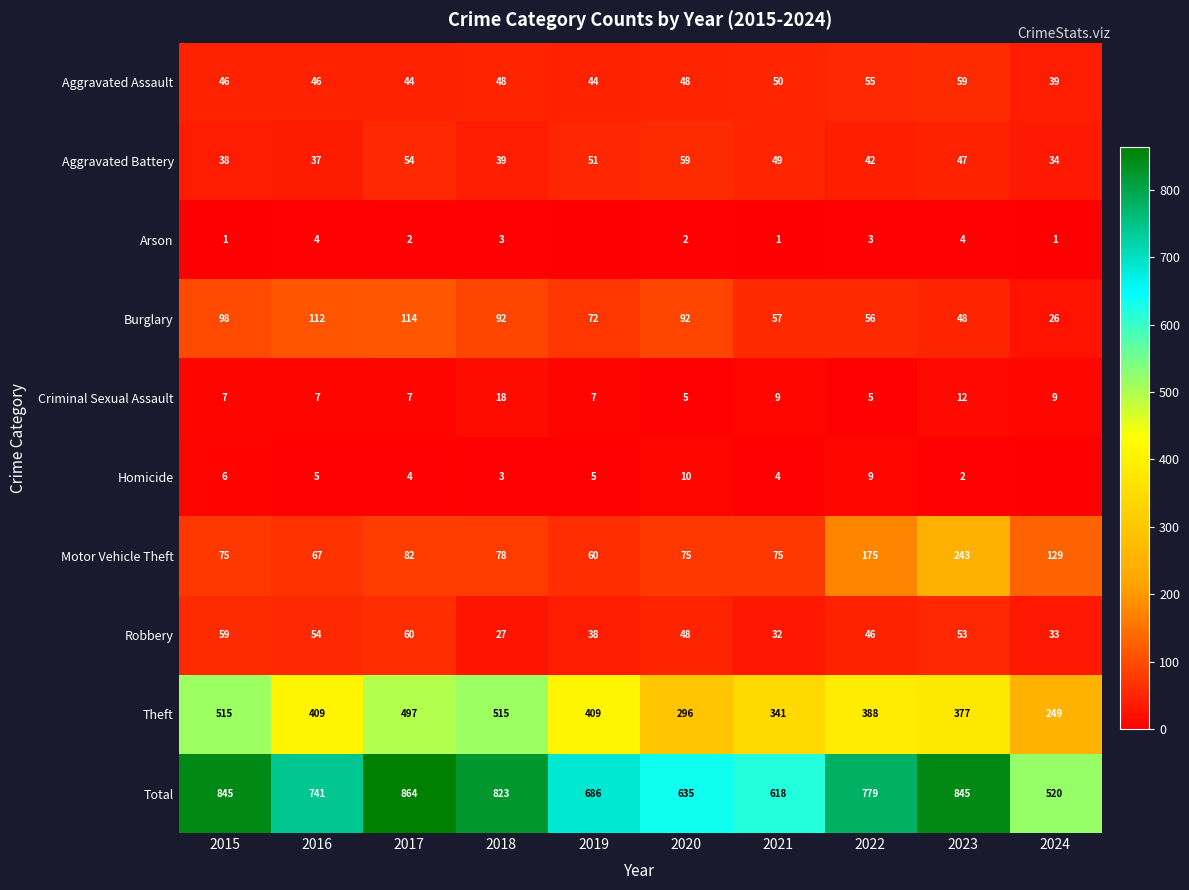

Which category has the lowest value in the Total series?

2024